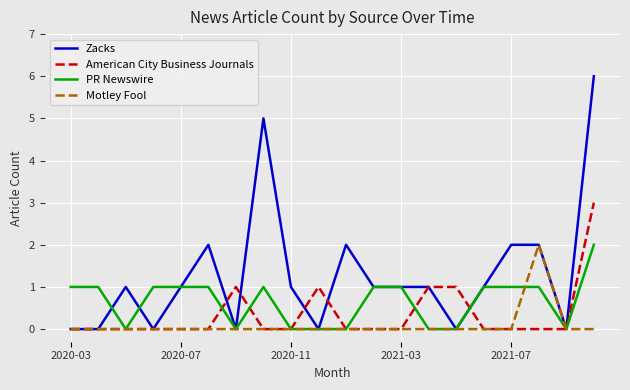

Rank the series by their average value, from lowest to highest.

Motley Fool, American City Business Journals, PR Newswire, Zacks